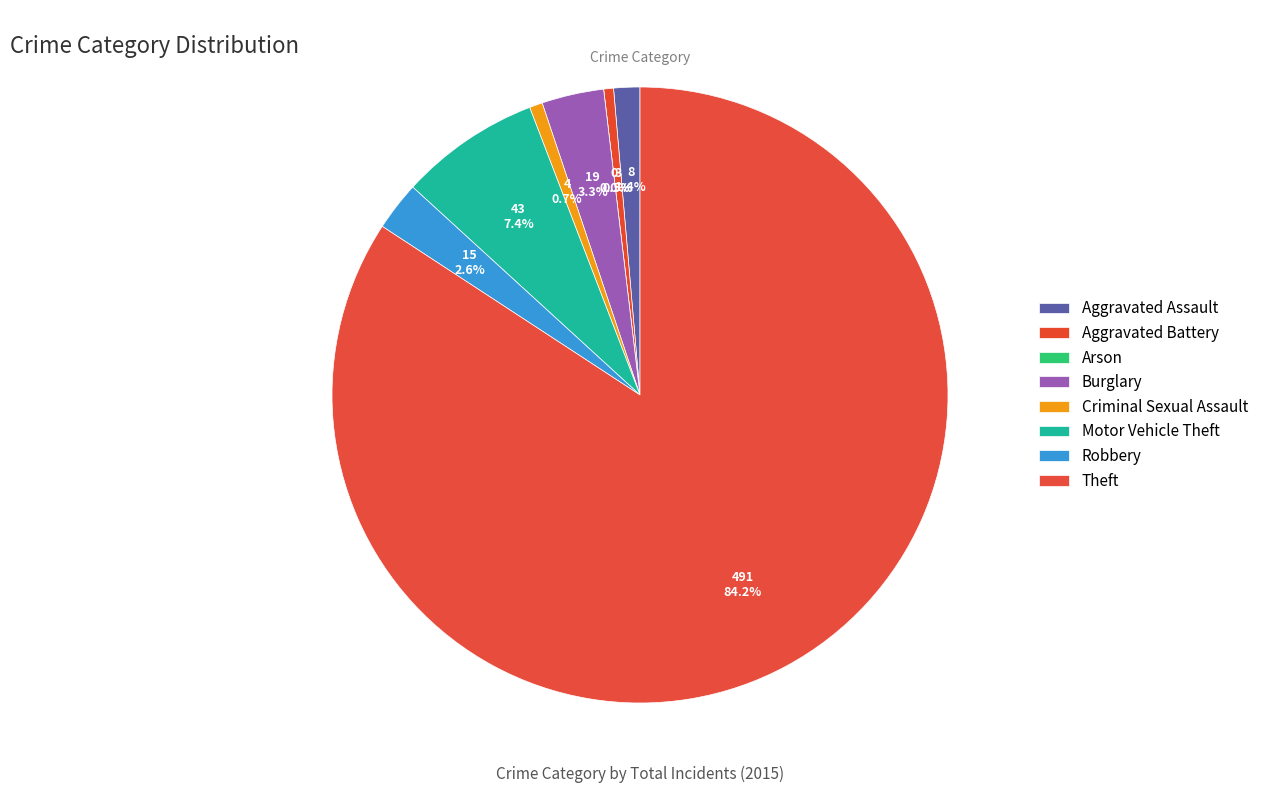

To the nearest percent, what is the combined percentage of Aggravated Battery and Burglary?

4%